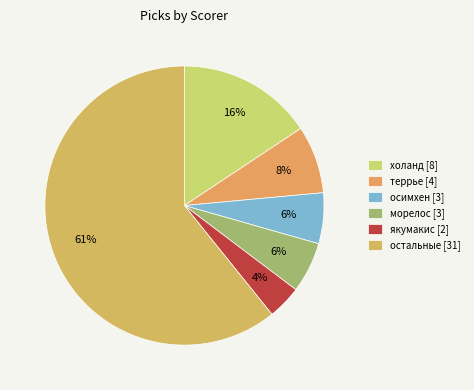

What is the largest slice in the pie chart?

остальные [31]